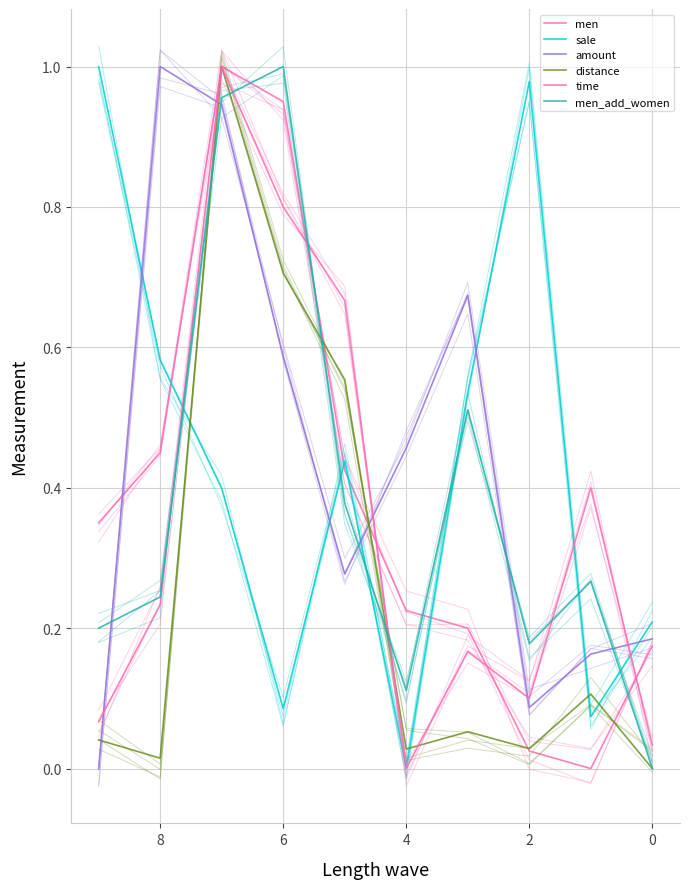

At which category does distance reach its first local valley?

2